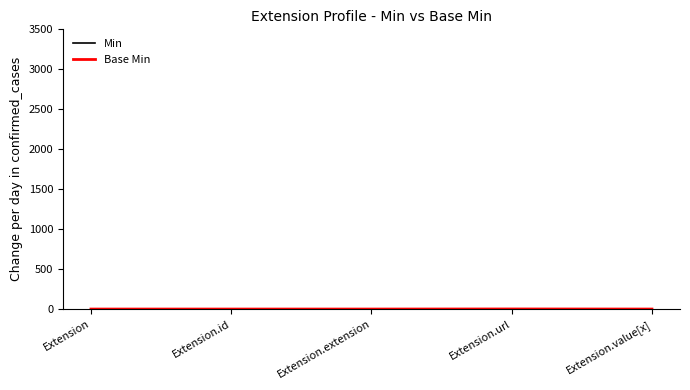

True or false: Base Min and Min intersect in this chart.

False